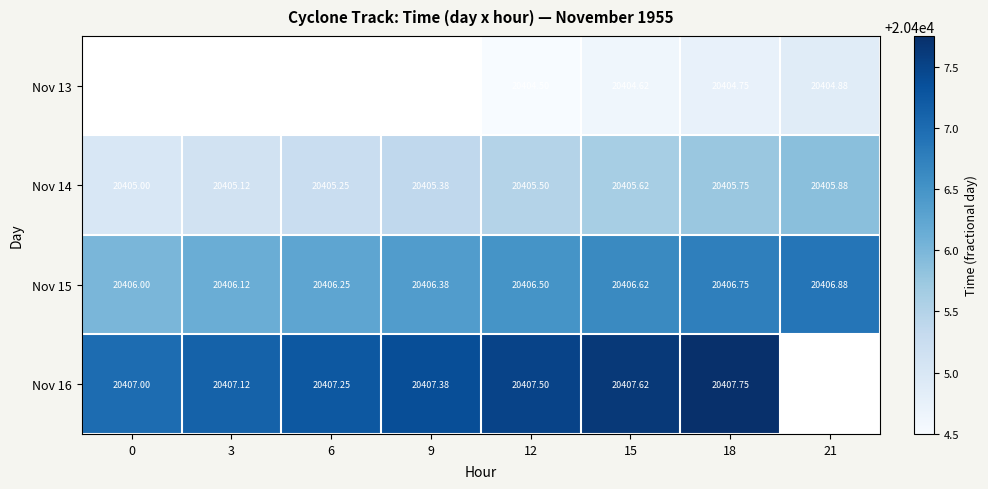

Is the value of Nov 15 at 0 greater than the value of Nov 16 at 3?

No